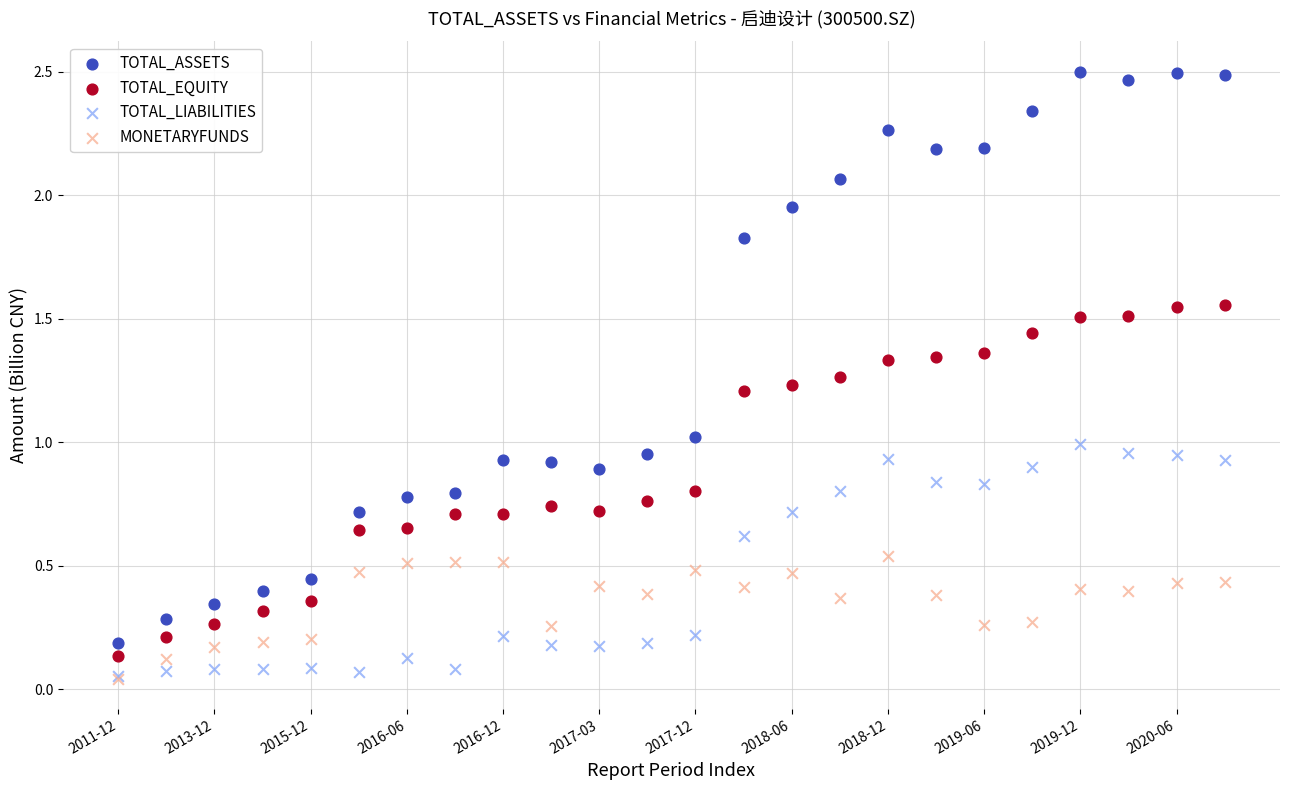

Which series reaches the maximum Y coordinate?

TOTAL_ASSETS